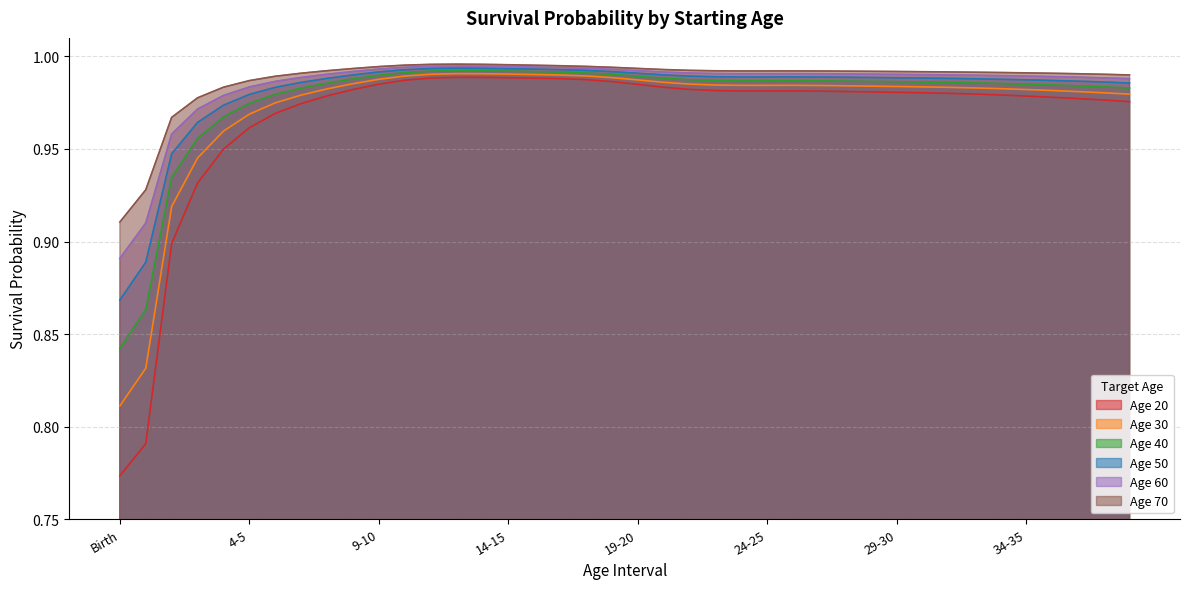

What is the greatest value displayed?

1.0